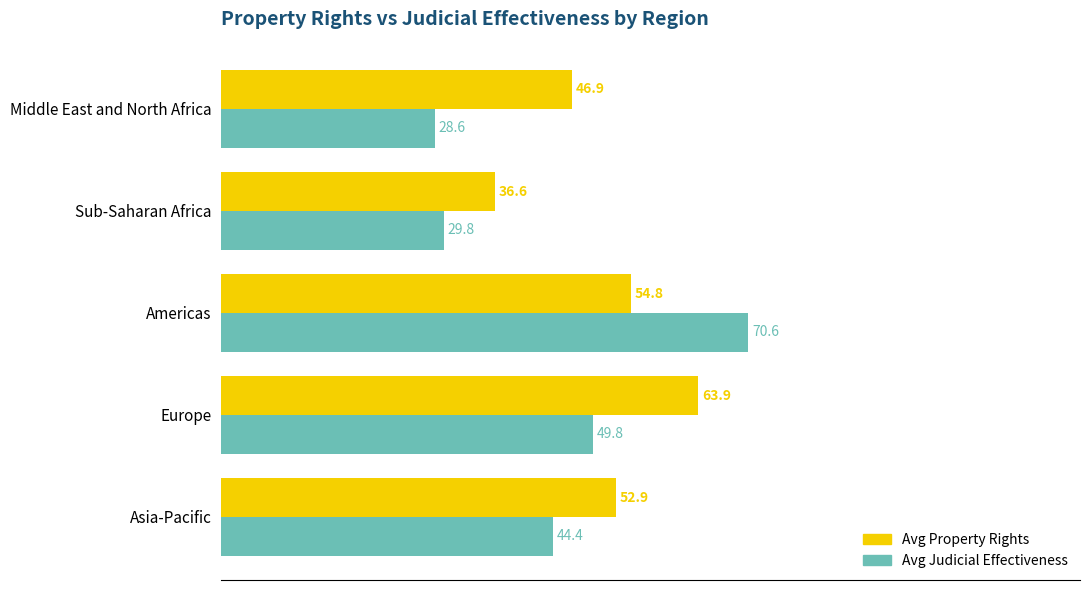

What is the spread (max minus min) of values at Middle East and North Africa?

18.3